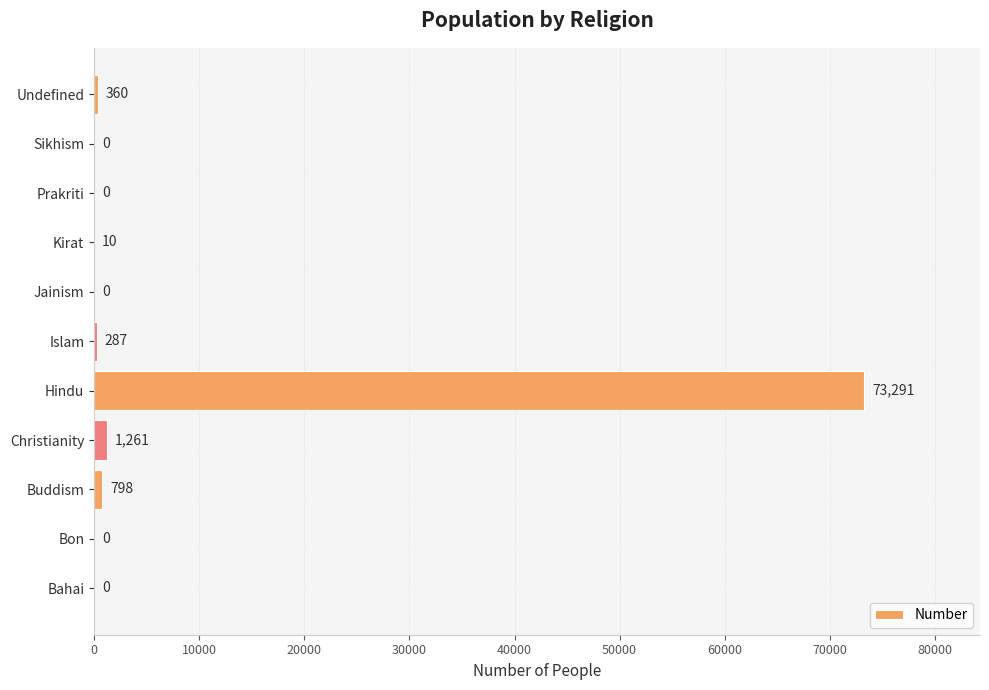

What is the change in value from Christianity to Islam?

-974